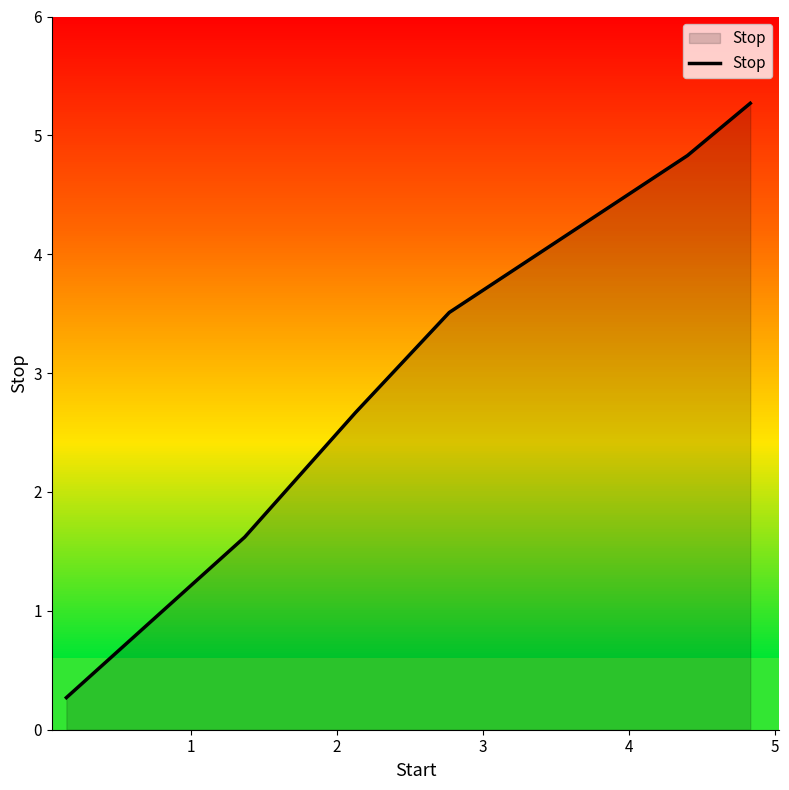

How many values are below 3?

3